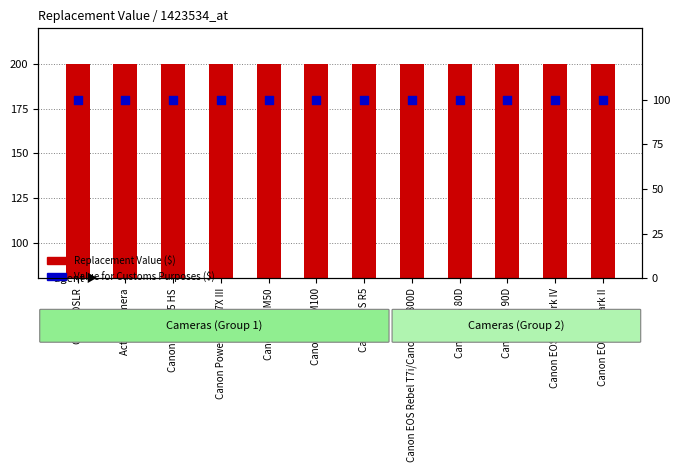

At how many categories does at least one series exceed 165?

12